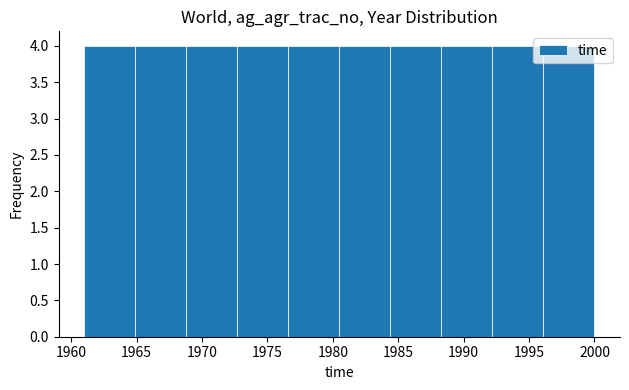

Reading left to right, transcribe this chart: for each bar, give the range it covers on the x-axis and its height. Neither the bar edges nor the heights are printed on the chart, so give them approximately, as read against the axes.

1961.0 to 1964.9: 4
1964.9 to 1968.8: 4
1968.8 to 1972.7: 4
1972.7 to 1976.6: 4
1976.6 to 1980.5: 4
1980.5 to 1984.4: 4
1984.4 to 1988.3: 4
1988.3 to 1992.2: 4
1992.2 to 1996.1: 4
1996.1 to 2000.0: 4